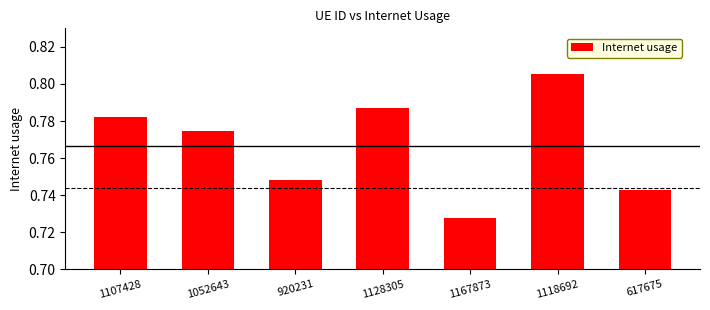

Which label corresponds to the largest value in the chart?

1118692